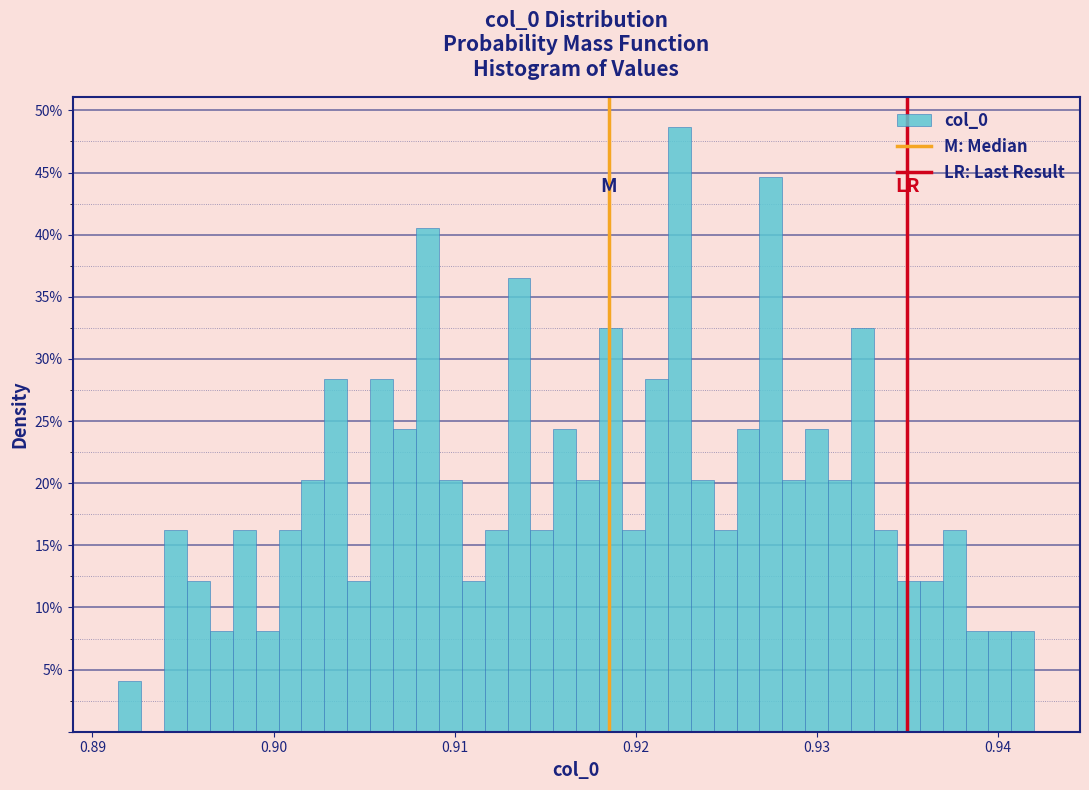

Read against the x-axis, roughly where is the centre of the tallest bar?

0.922